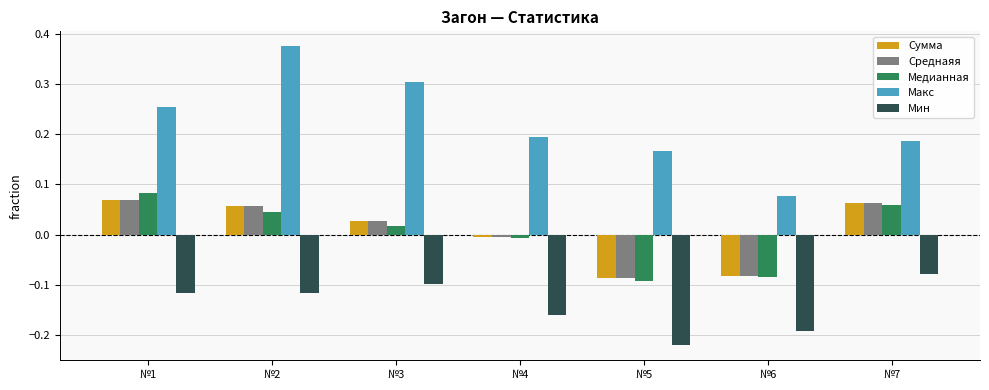

How many positive values does the Cреднаяя series have?

4